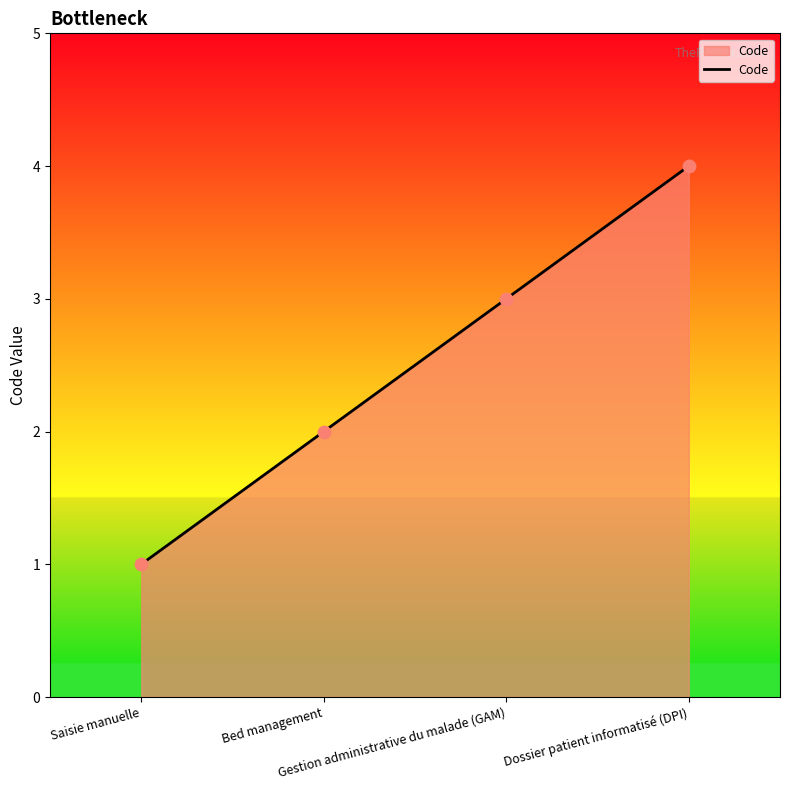

What is the ratio of the value at Gestion administrative du malade (GAM) to the value at Bed management?

1.5